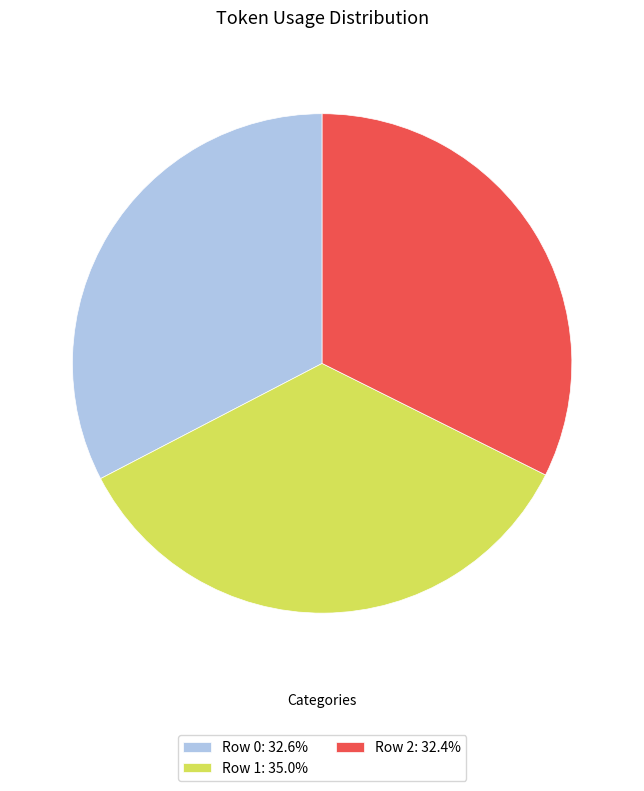

Is the sum of Row 1: 35.0% and Row 0: 32.6% greater than half?

Yes